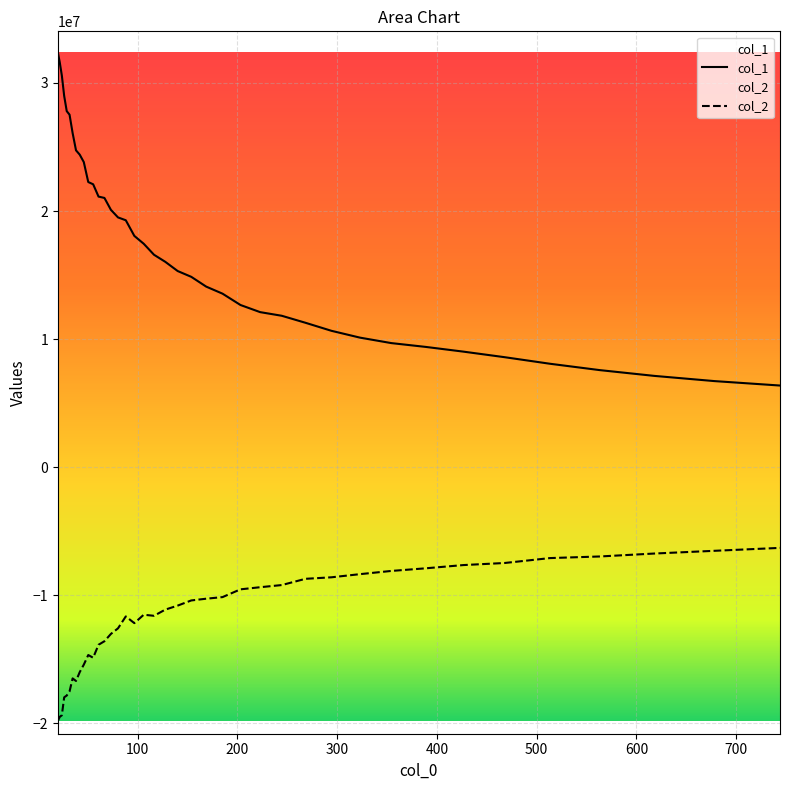

Which series has the largest total across all categories?

col_1